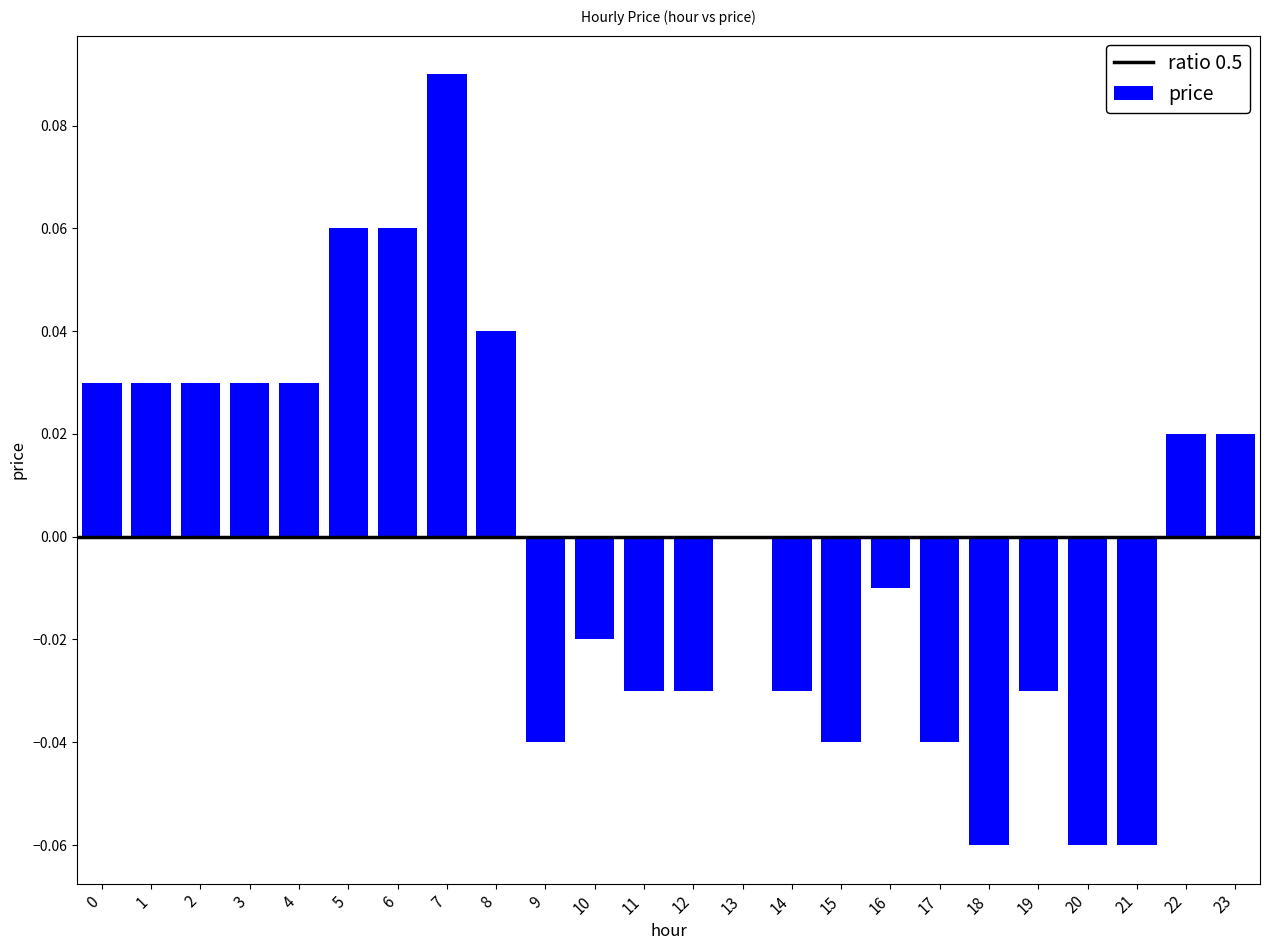

Count the number of data series in this chart.

1